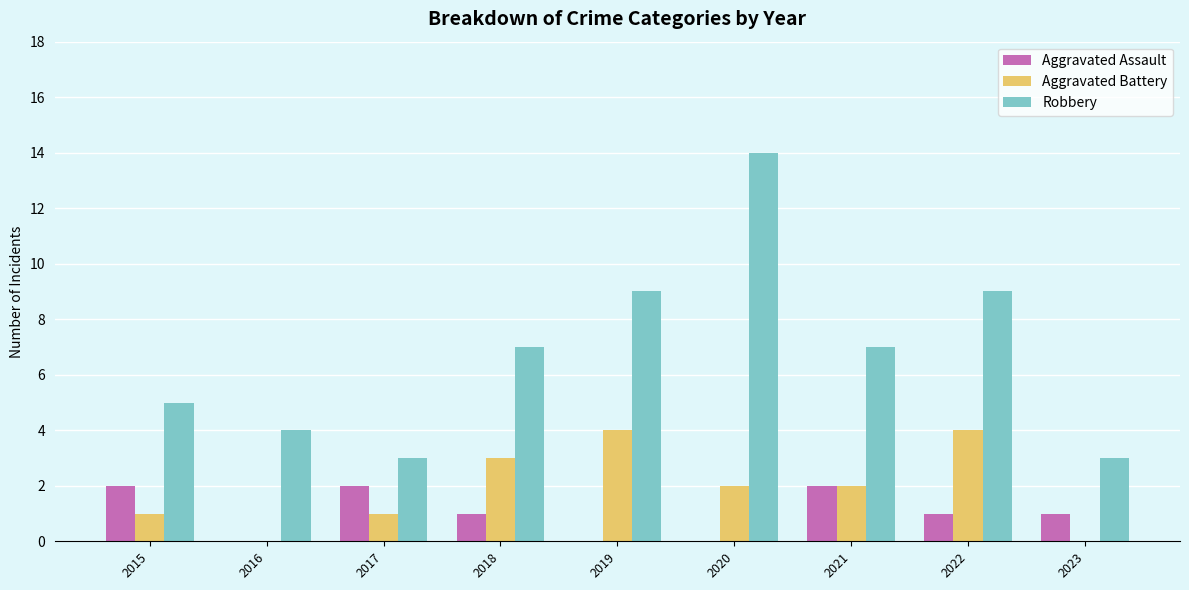

Which category has the highest value across all series?

2020